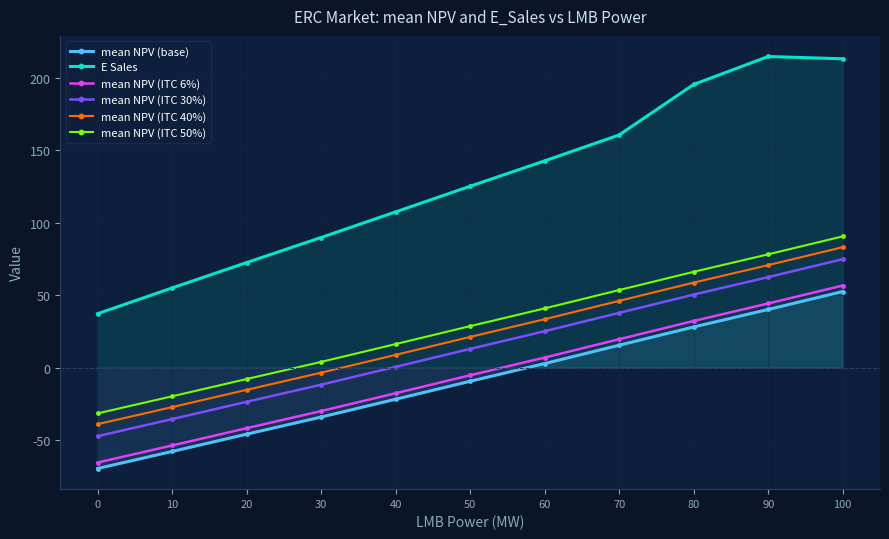

What is the value of the mean NPV (ITC 30%) point at the 2nd from the left?

-35.4